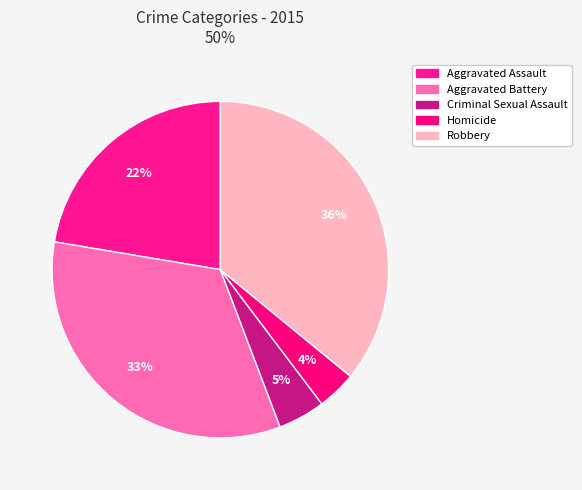

What is the largest slice in the pie chart?

Robbery